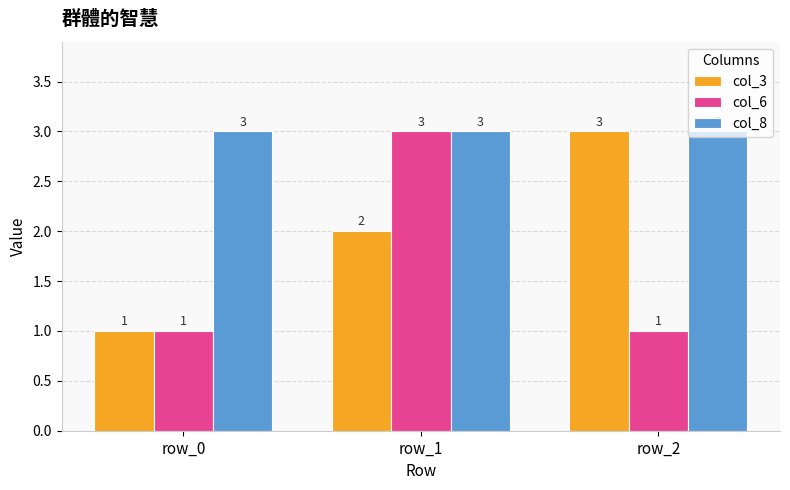

Reading right to left, extract all data points from this chart.

col_3: row_2=3	row_1=2	row_0=1
col_6: row_2=1	row_1=3	row_0=1
col_8: row_2=3	row_1=3	row_0=3